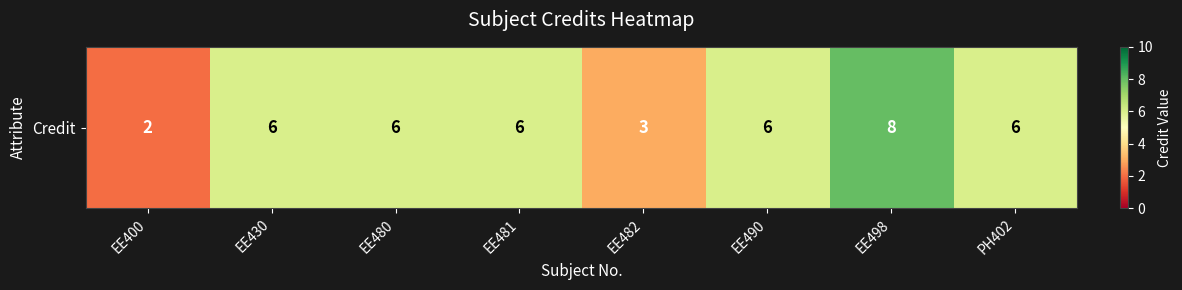

Rank the categories by value from highest to lowest.

EE498, EE430, EE480, EE481, EE490, PH402, EE482, EE400